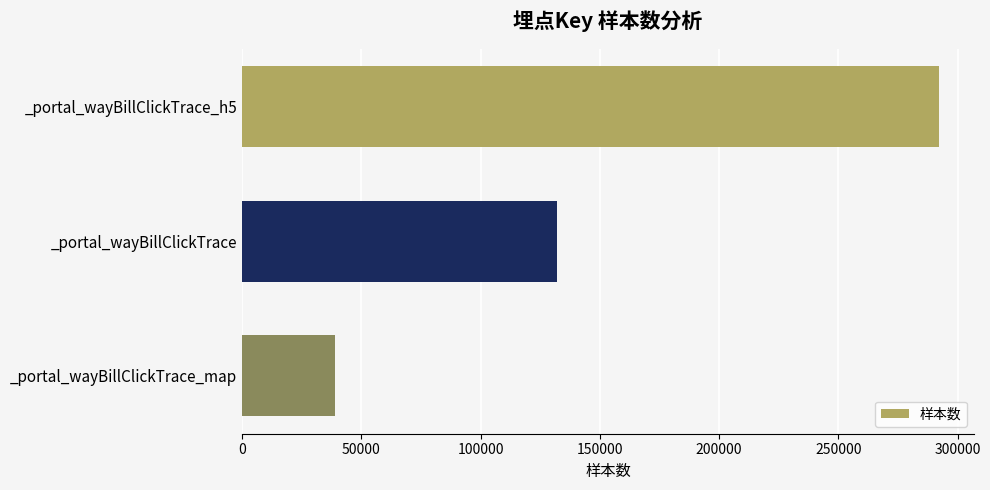

Is it true that the value at _portal_wayBillClickTrace is 72189?

False